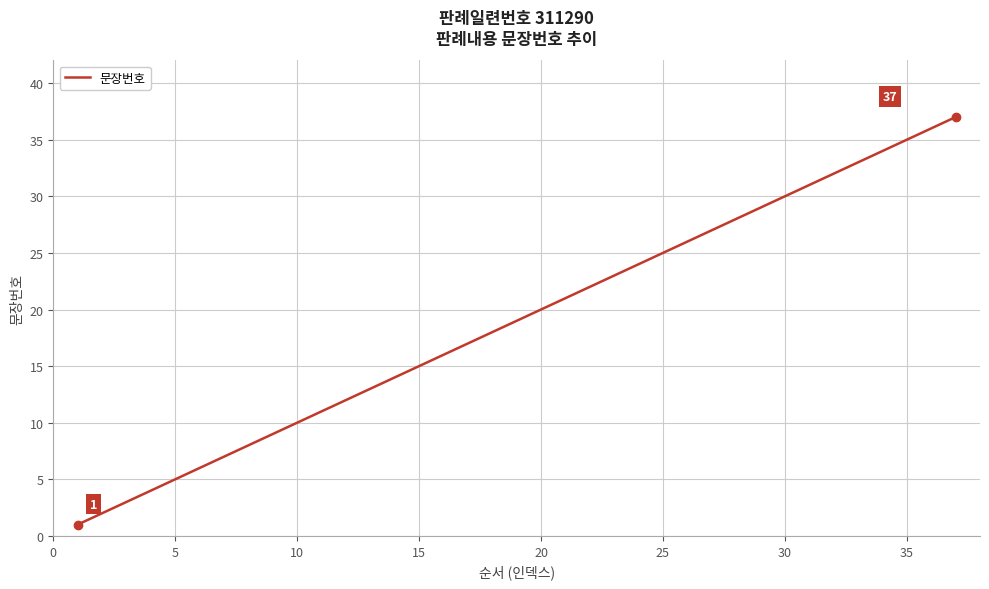

What is the average value?

19